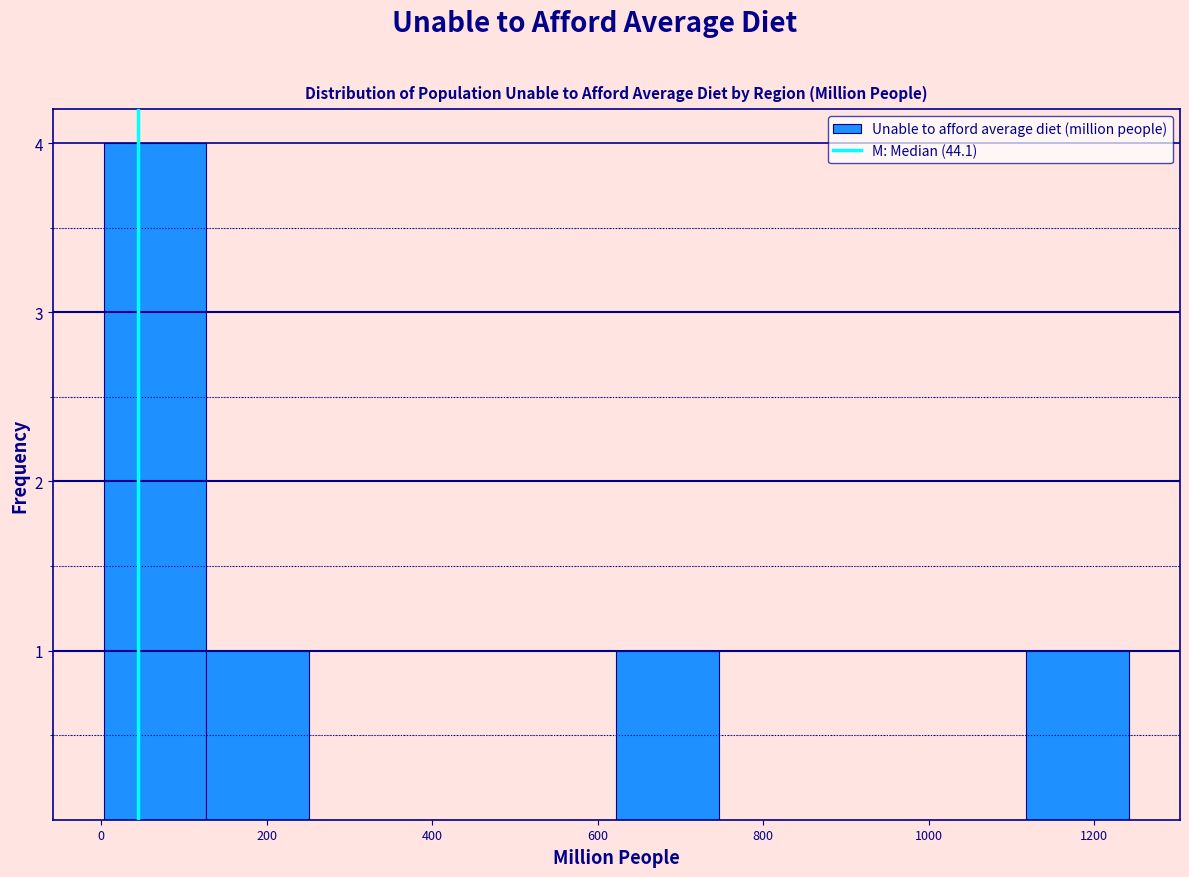

Which range on the x-axis has the tallest bar?

0 to 120